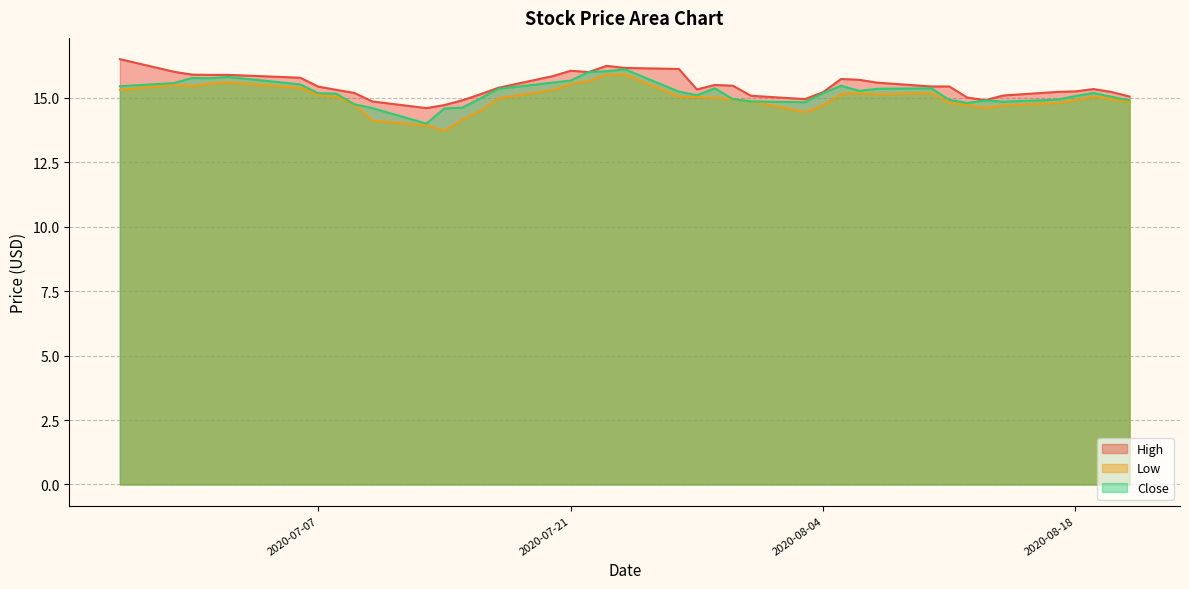

What is the minimum value shown in the chart?

13.7